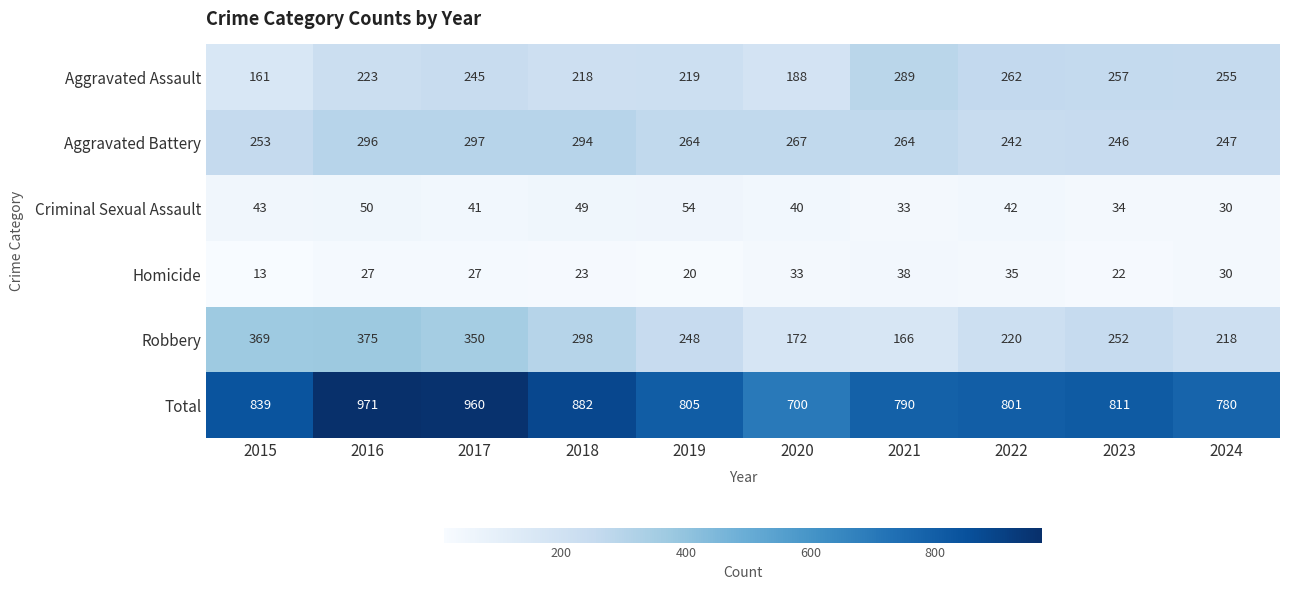

The Criminal Sexual Assault series shows 16 at 2023. True or false?

False